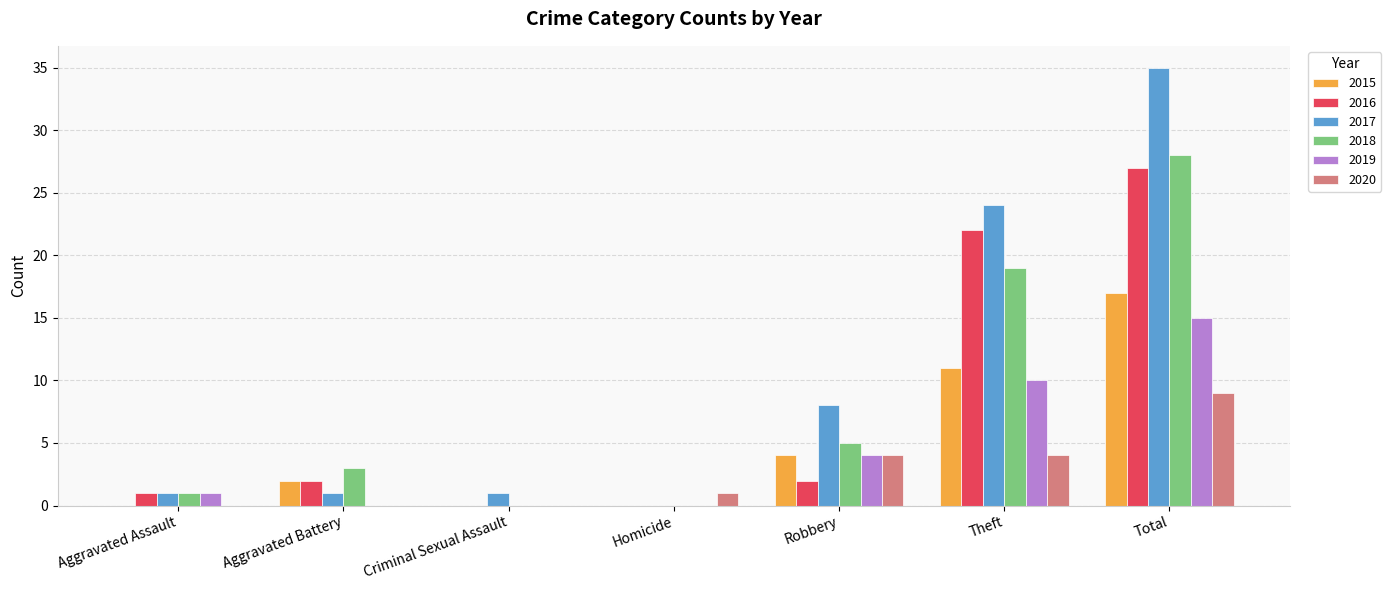

Which series has the largest total across all categories?

2017